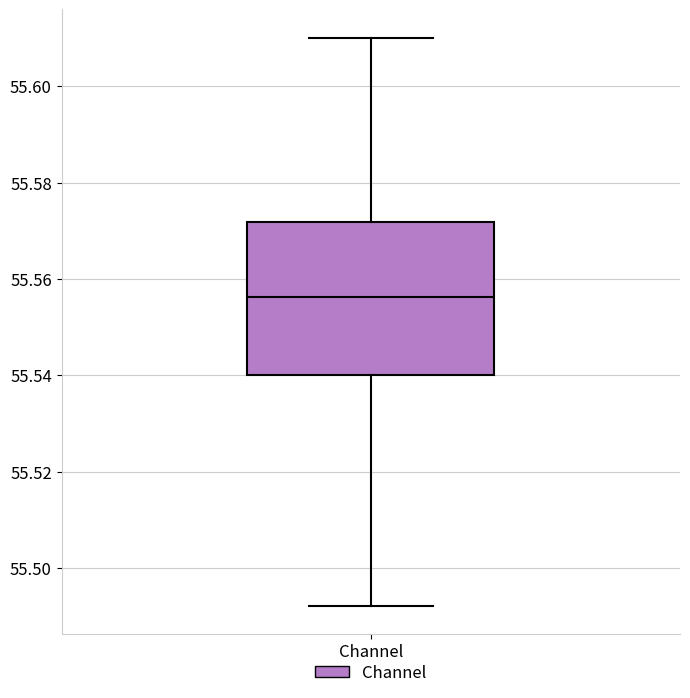

Read this box plot against the y-axis: the position of the median line, the range covered by the box, and the ends of both whiskers. The values are not printed on the chart, so give them approximately, as read against the axis.

median 55.556, box 55.540 to 55.572, whiskers 55.492 to 55.610